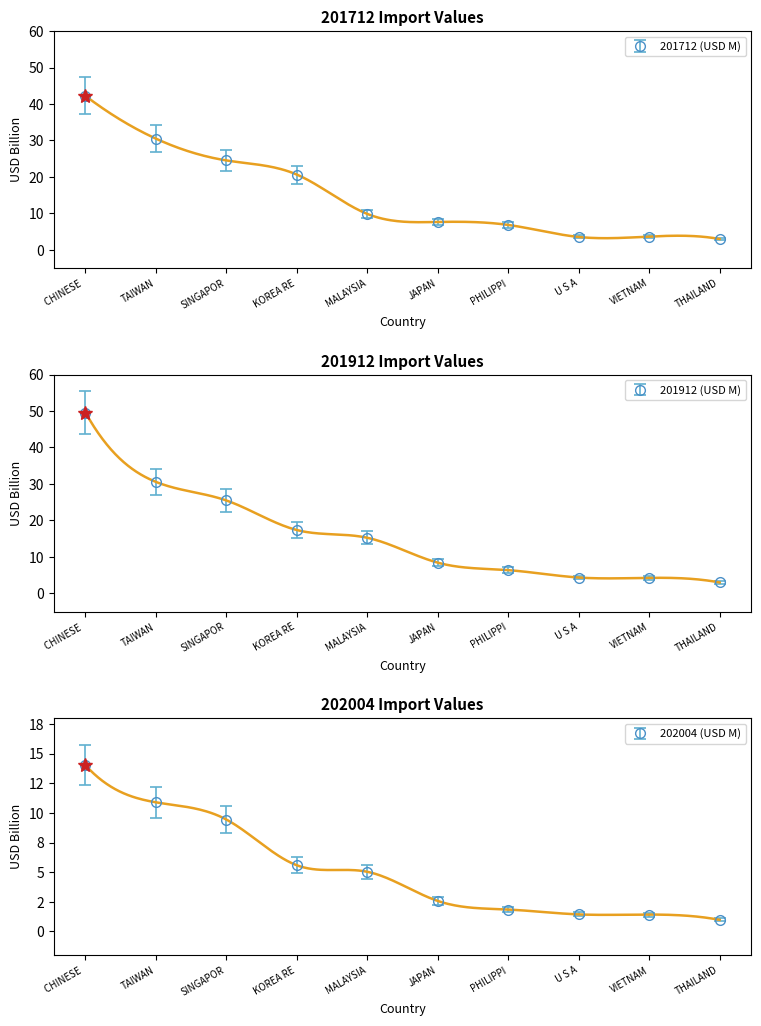

Rank the categories by 201712 (USD M) value from lowest to highest.

THAILAND, U S A, VIETNAM, PHILIPPI, JAPAN, MALAYSIA, KOREA RE, SINGAPOR, TAIWAN, CHINESE